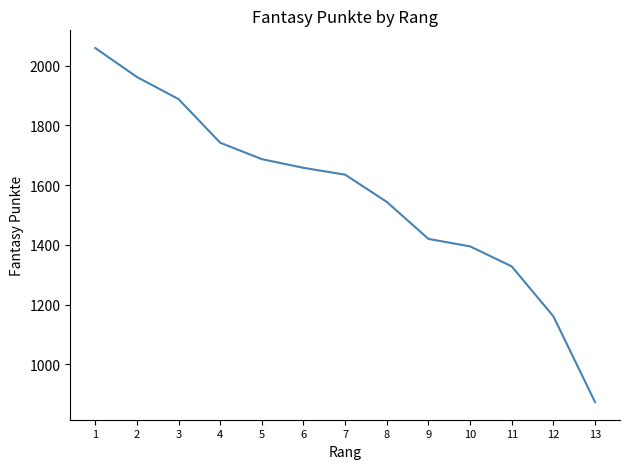

Where does the data first go above 1635?

1